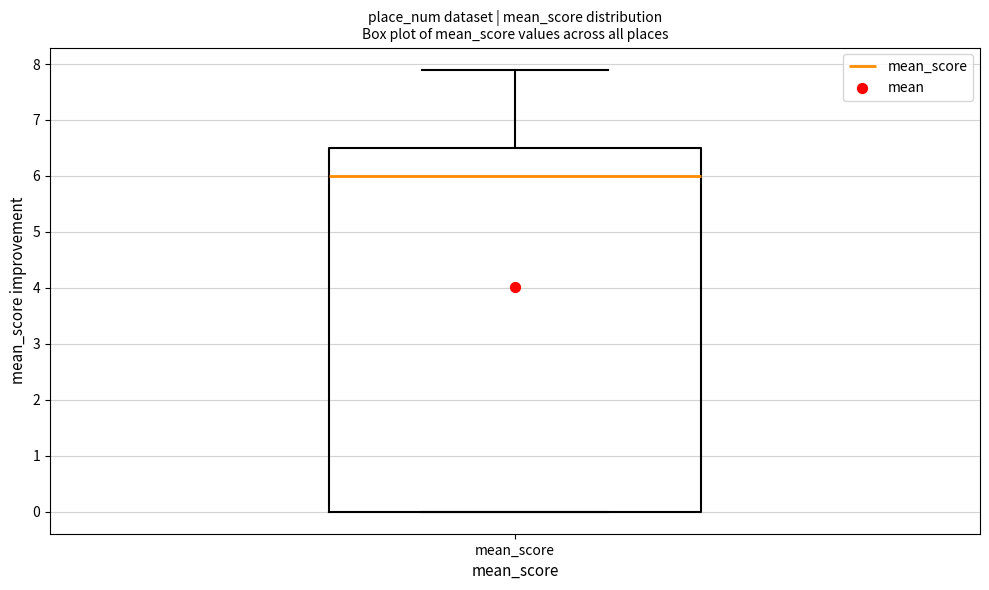

Where does the upper whisker of the box for mean_score end on the y-axis? The values are not printed on the chart, so give them approximately, as read against the axis.

7.9